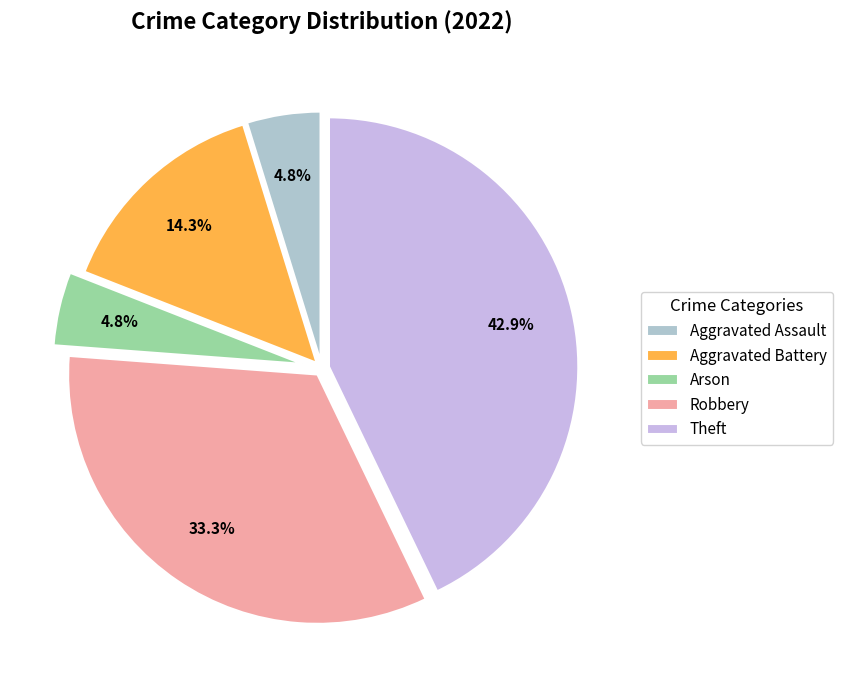

Is it true that Robbery is 24% of the pie?

False